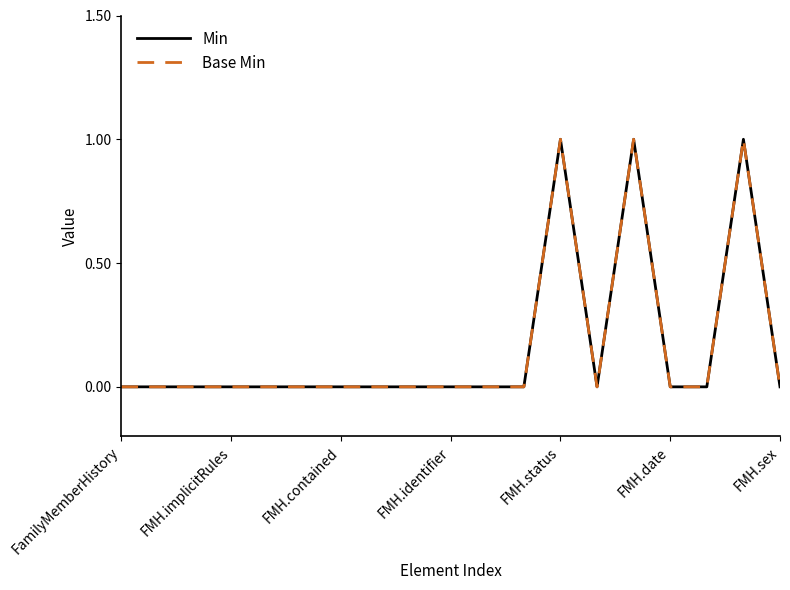

In Min, how many points are lower than both neighbors (excluding endpoints)?

1